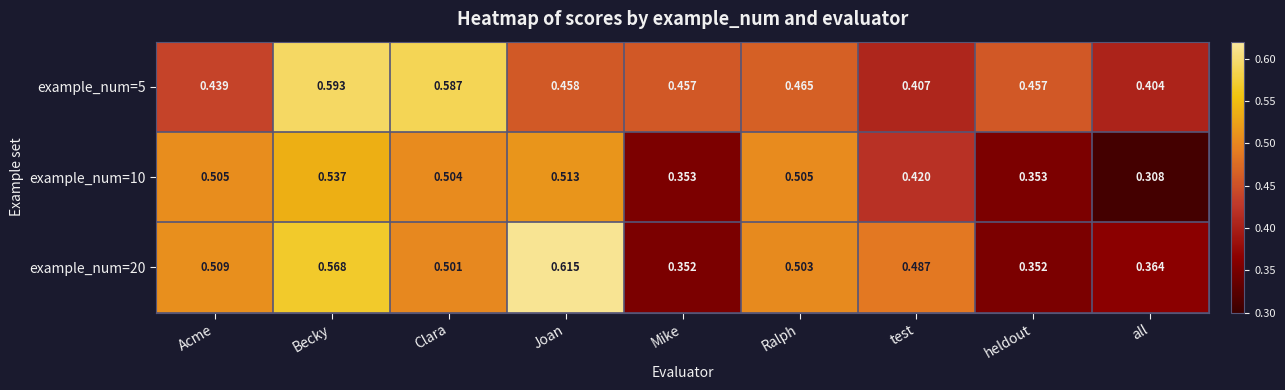

At which label is example_num=10 closest to 0?

all